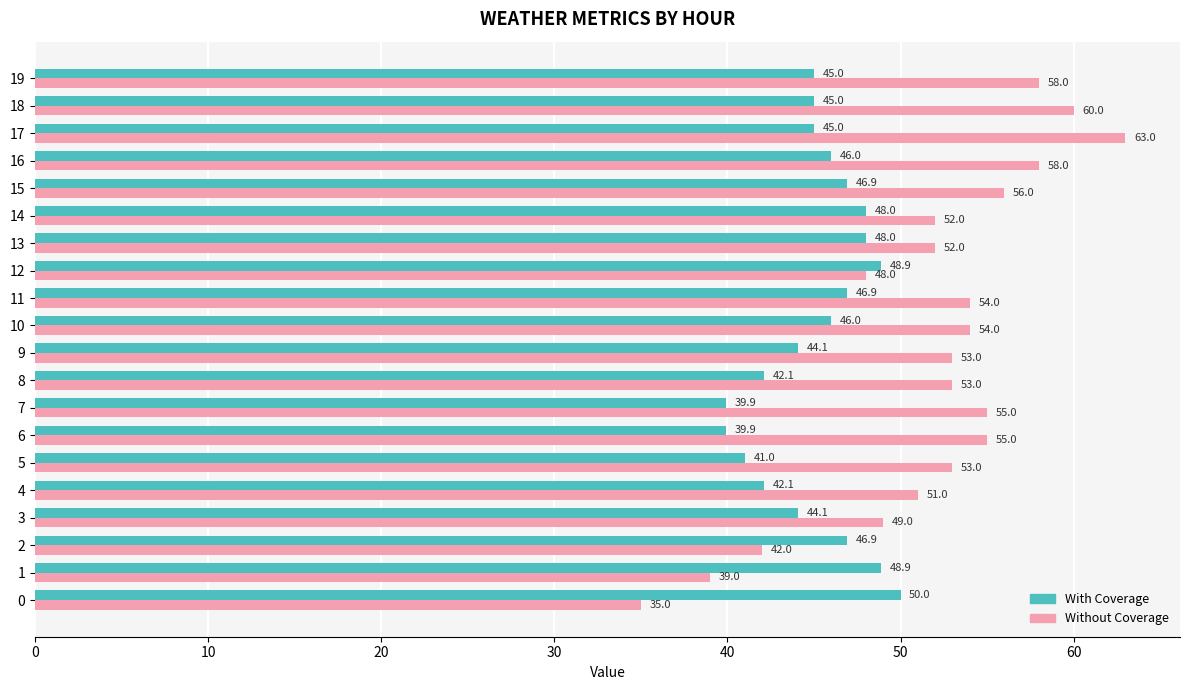

What is the spread (max minus min) of values at 9?

8.9